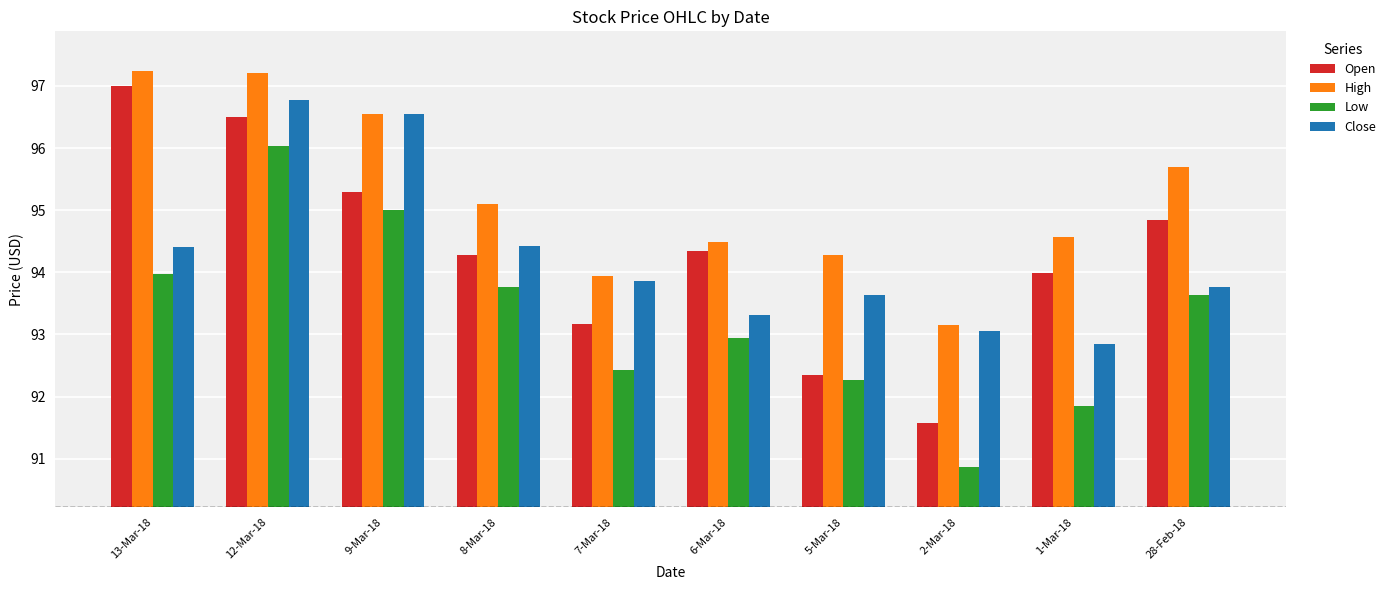

What is the maximum value for High?

97.2